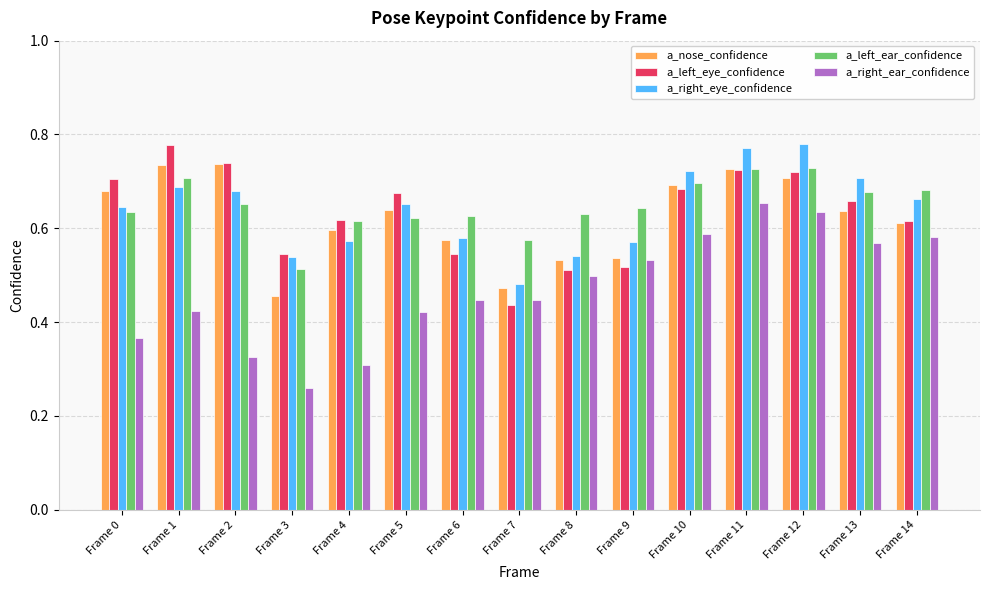

The value of a_nose_confidence at Frame 3 is 0.5. True or false?

True